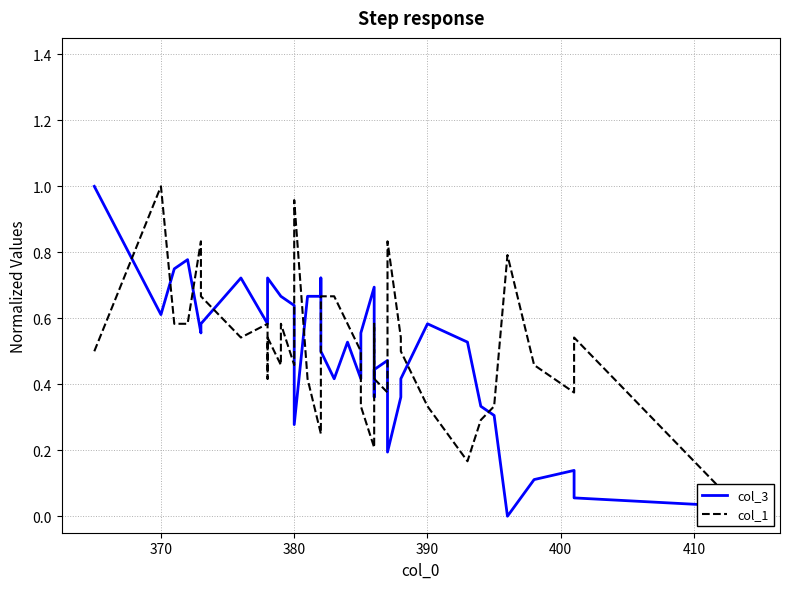

In col_3, how many points are lower than both neighbors (excluding endpoints)?

8